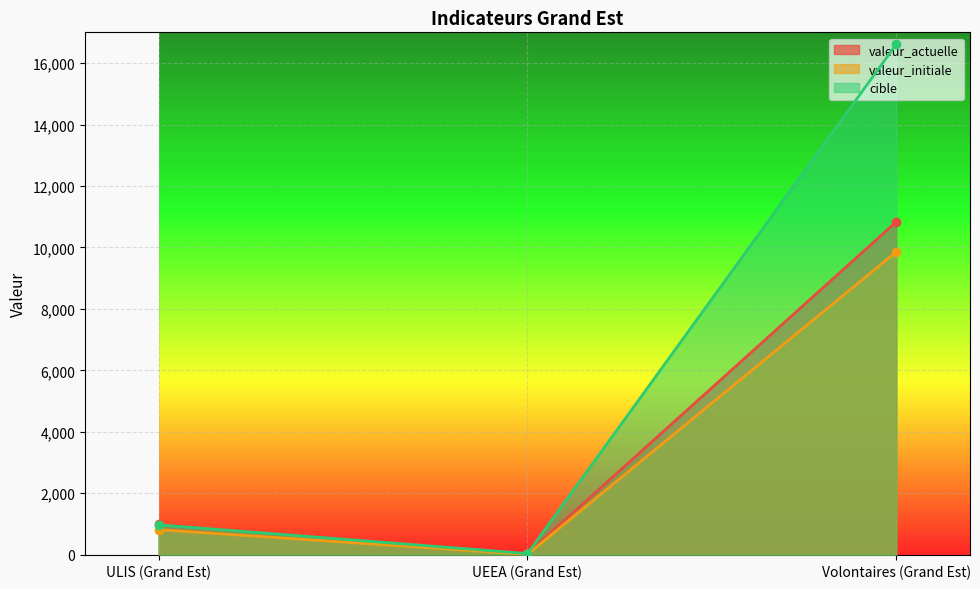

How many data points in valeur_actuelle (line) are above 996?

1